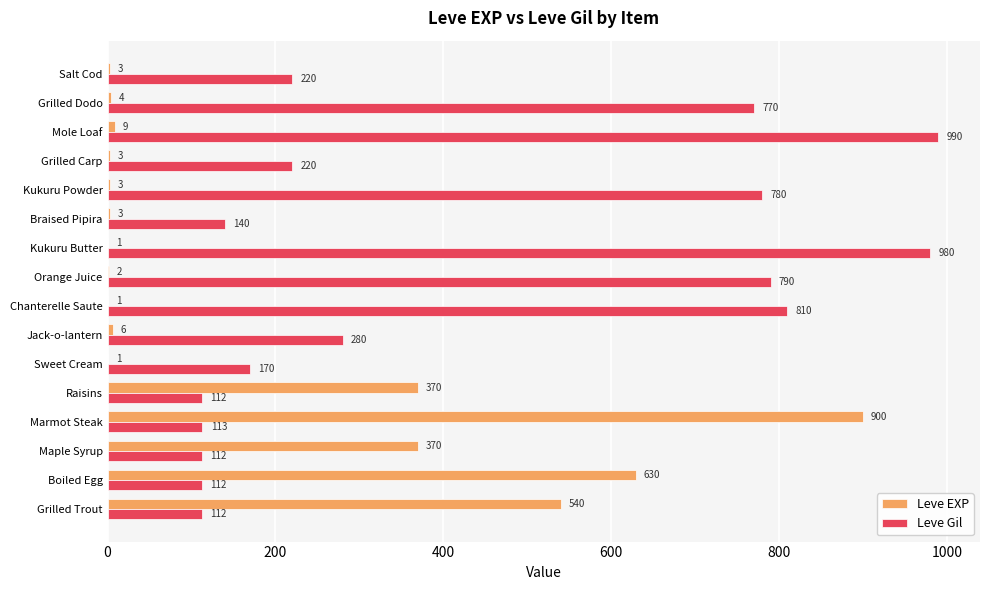

At which label is Leve Gil closest to 551?

Grilled Dodo